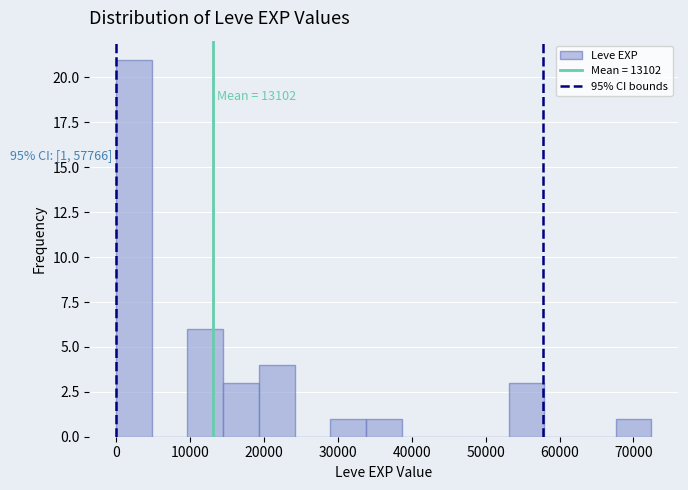

Which range on the x-axis has the tallest bar?

0 to 5000